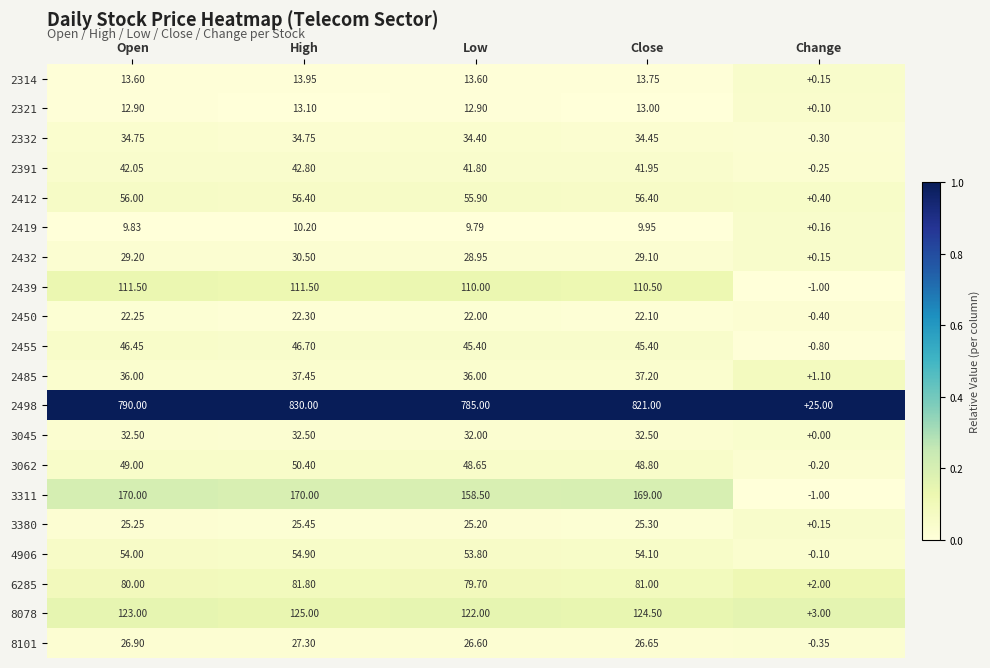

At how many categories does at least one series exceed 0?

5